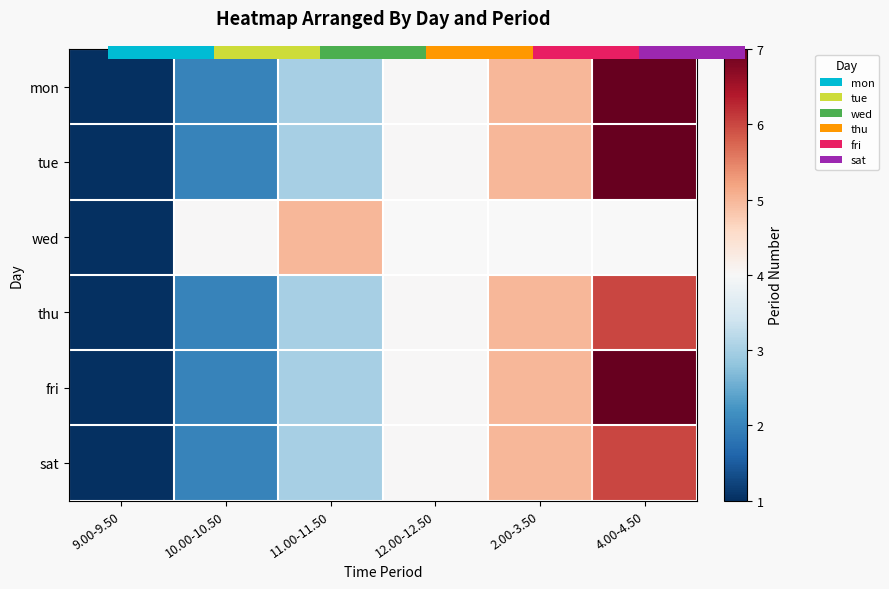

At how many categories does at least one series exceed 5?

1